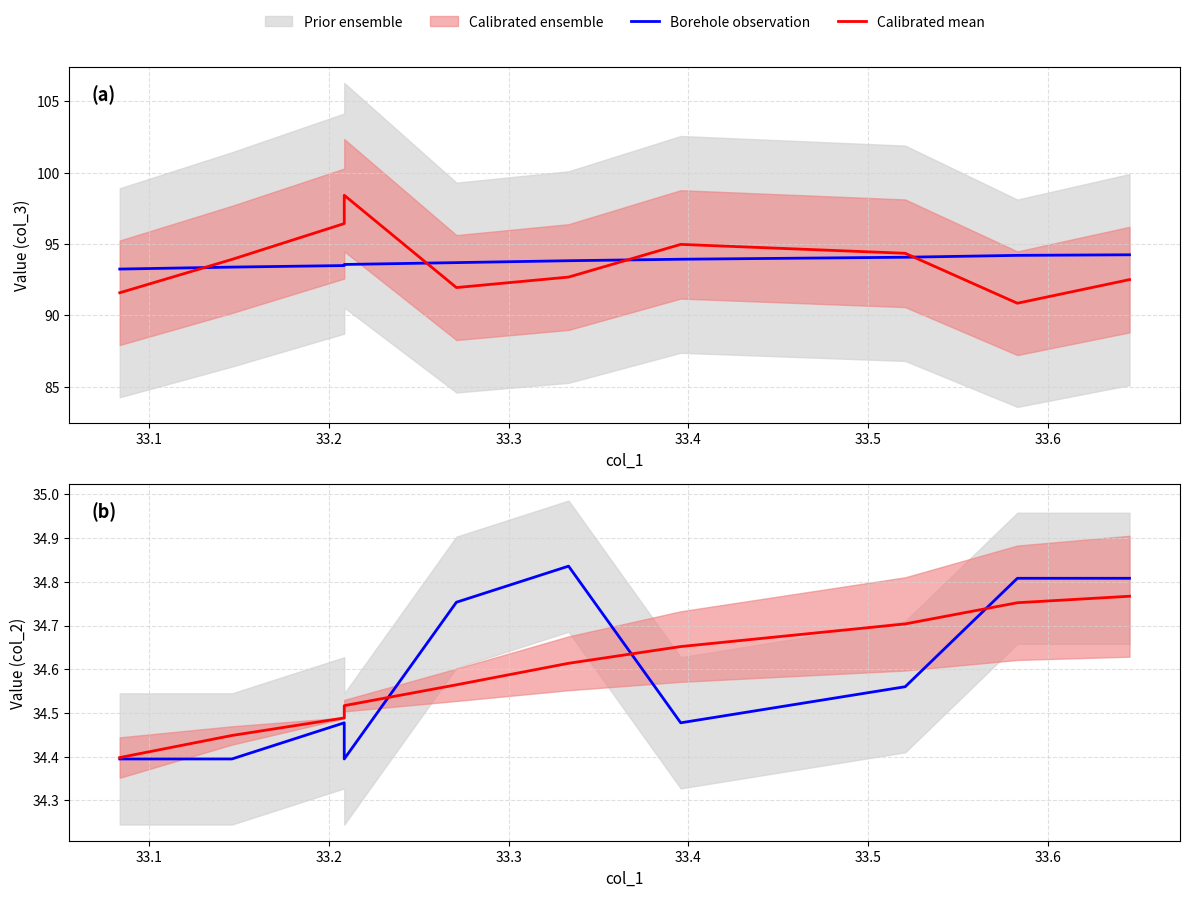

Which series ends up on top after the final intersection of Borehole observation and Calibrated mean?

Borehole observation